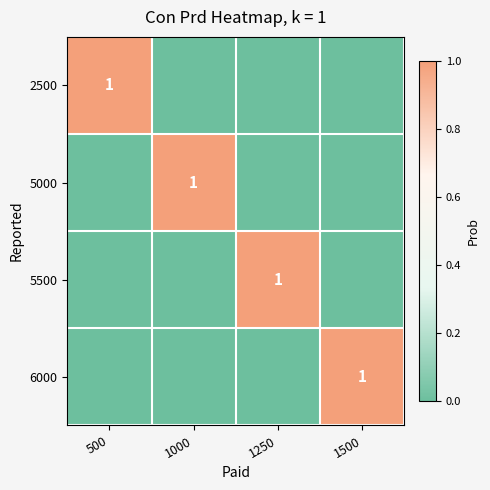

The 6000 series shows 2 at 1500. True or false?

False